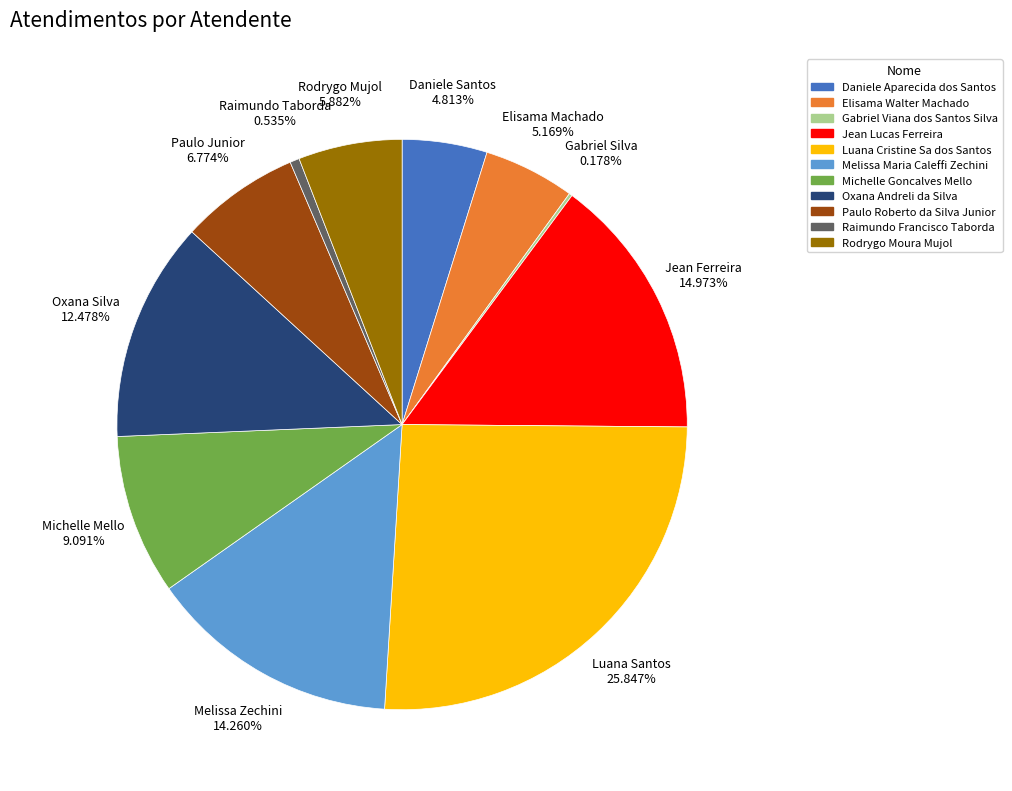

Combined, what portion of the pie is Jean Lucas Ferreira and Raimundo Francisco Taborda?

15.5%